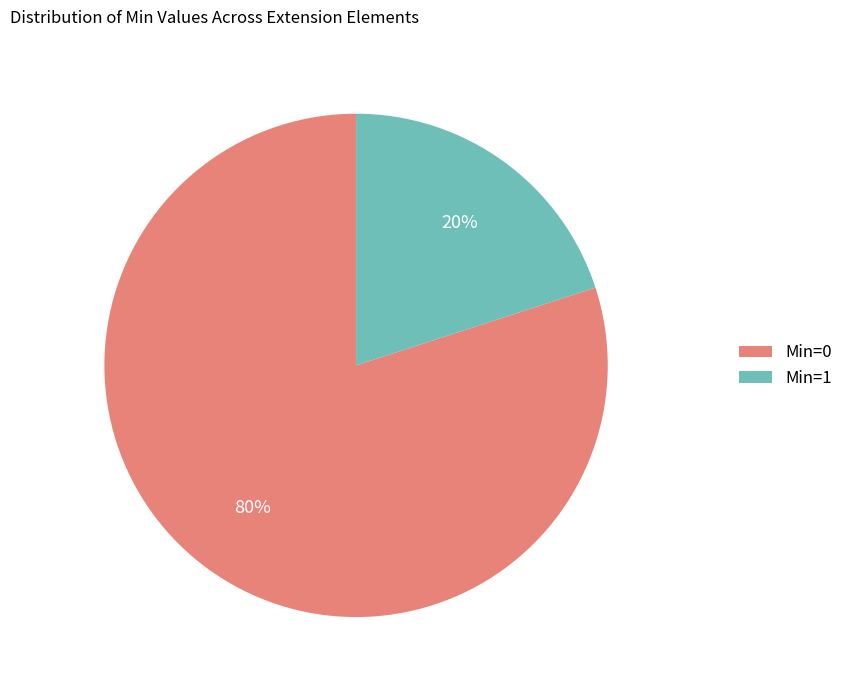

Which has a higher value, Min=0 or Min=1?

Min=0